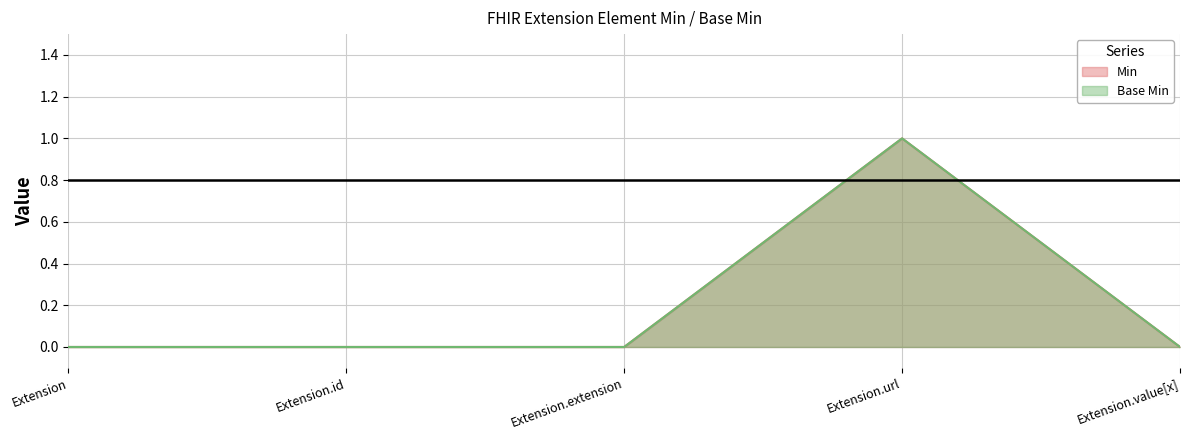

True or false: Base Min and Min intersect in this chart.

False